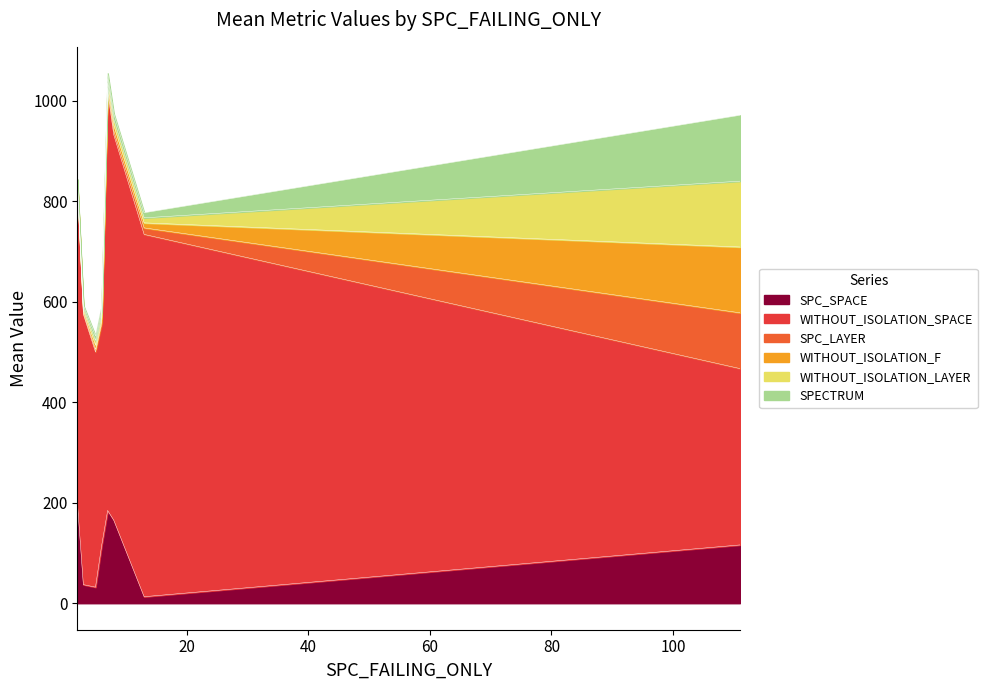

How many times do WITHOUT_ISOLATION_LAYER and SPC_SPACE cross each other?

2